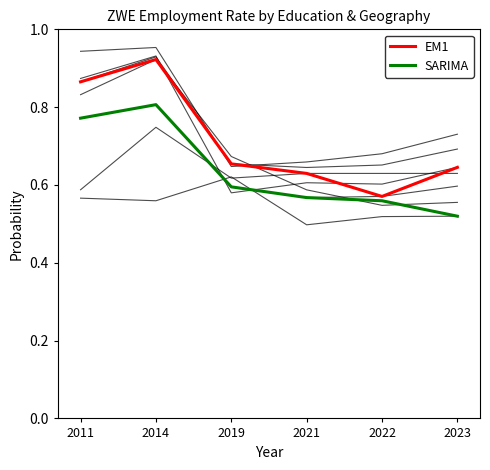

What is the sum of all SARIMA values?

3.8